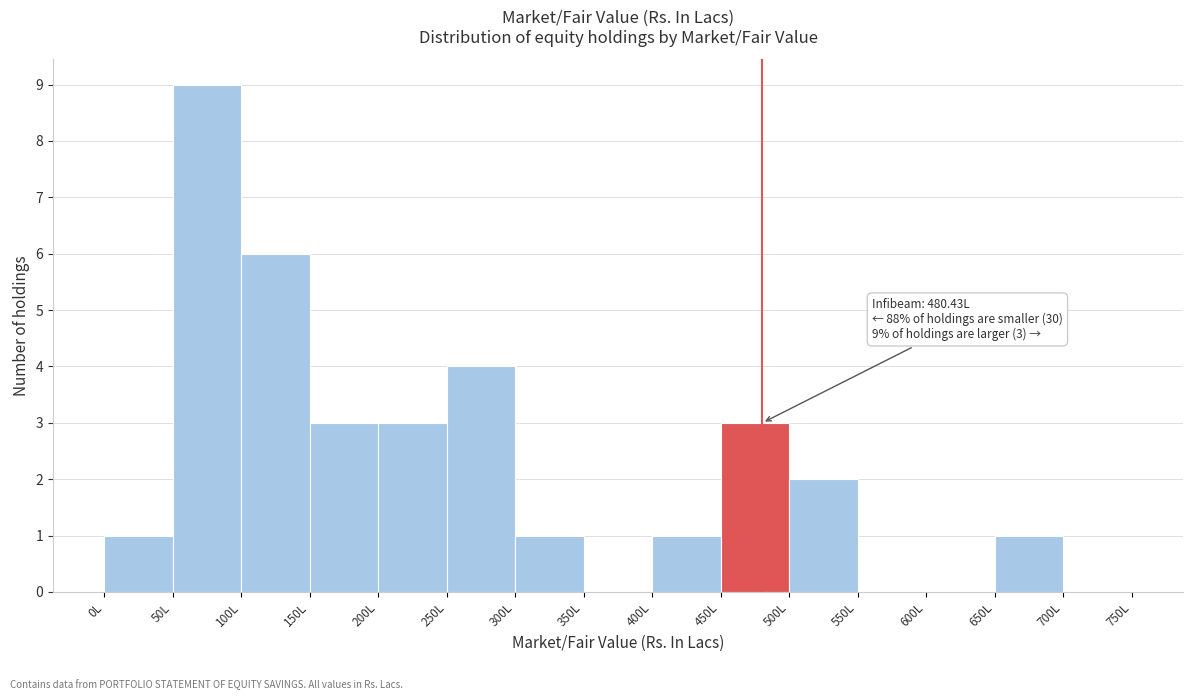

Which range on the x-axis has the tallest bar?

50 to 100